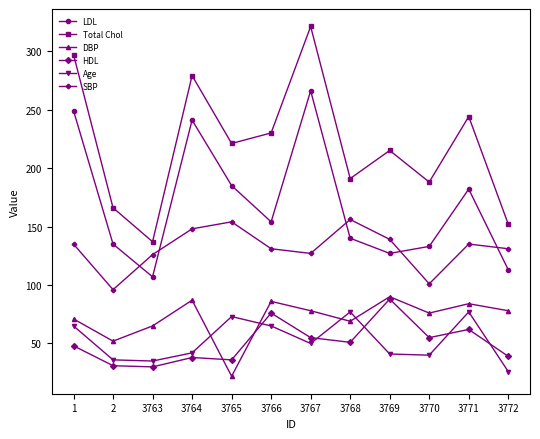

At which category does the chart reach its minimum across all series?

3765